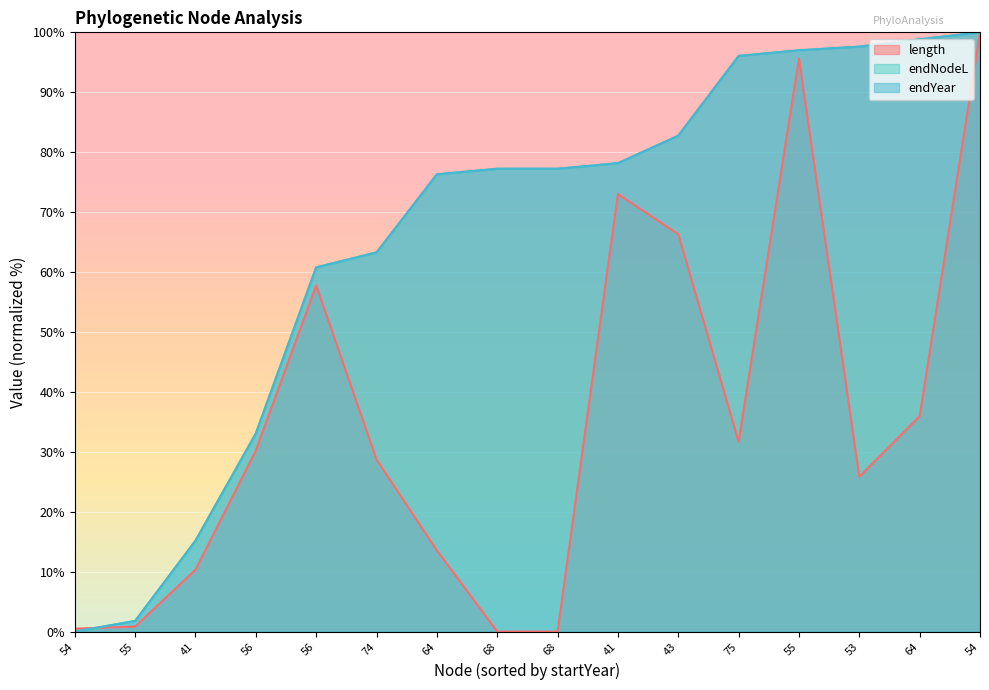

At which label is length closest to 50?

56